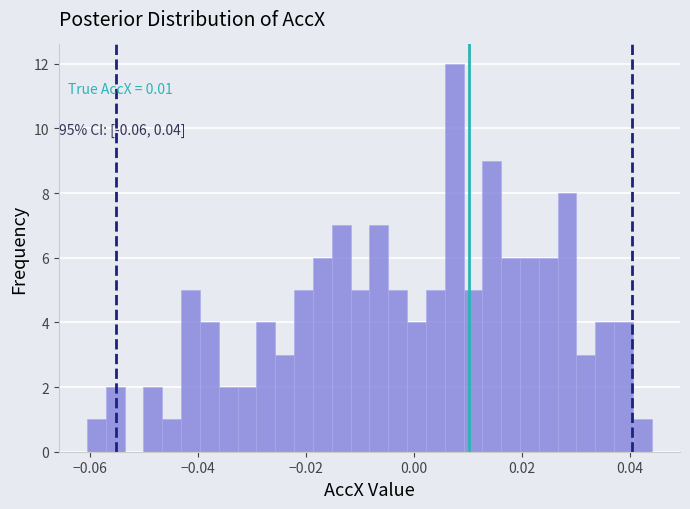

Read against the x-axis, roughly where is the centre of the tallest bar?

0.008